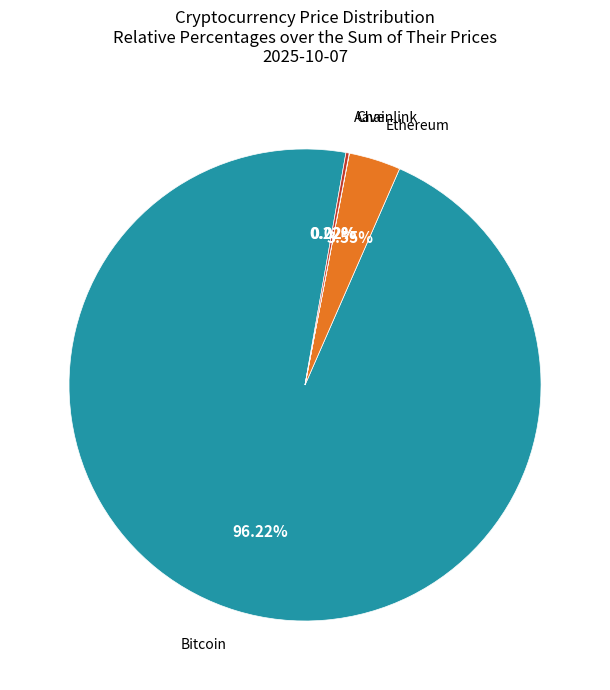

Does any single category account for the majority?

Yes